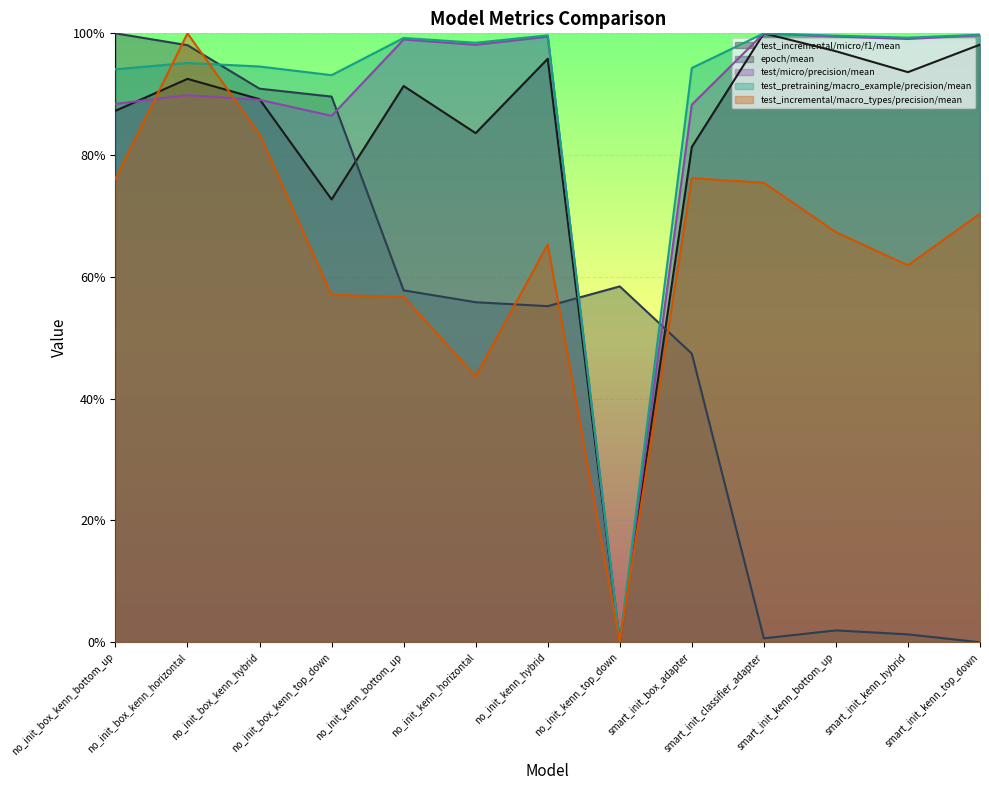

Count the number of data series in this chart.

5